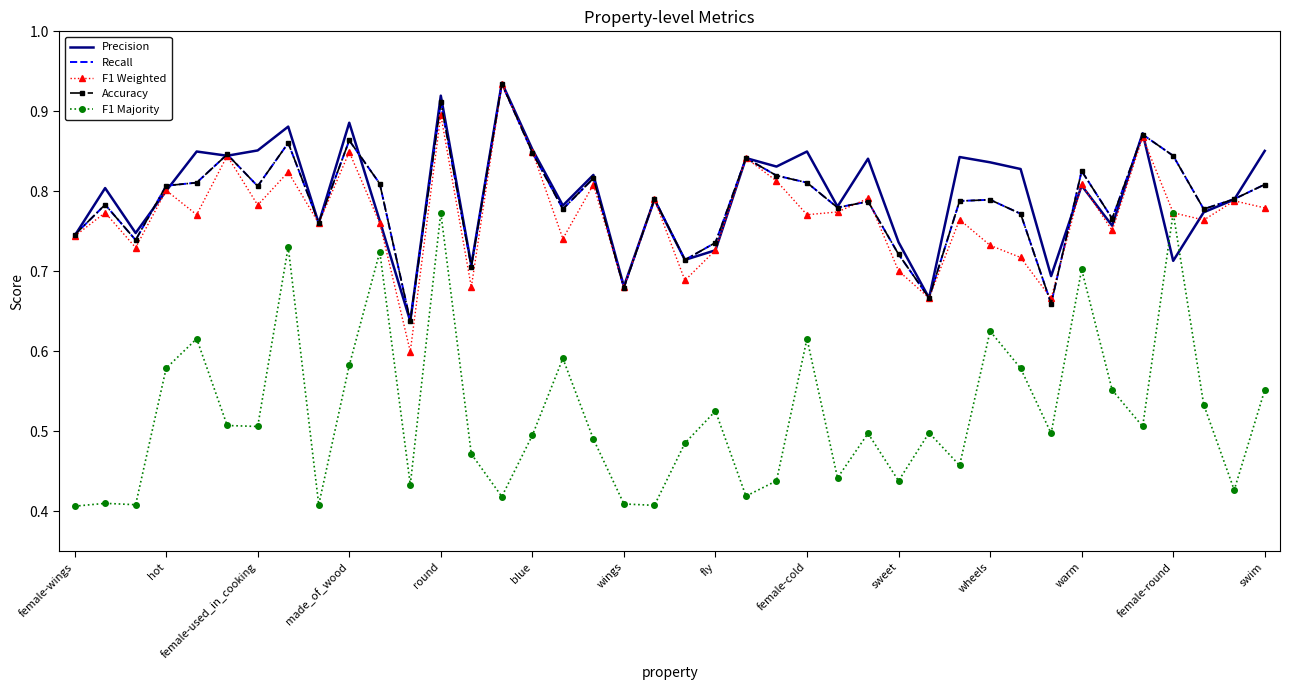

How many lines are shown in the chart?

5